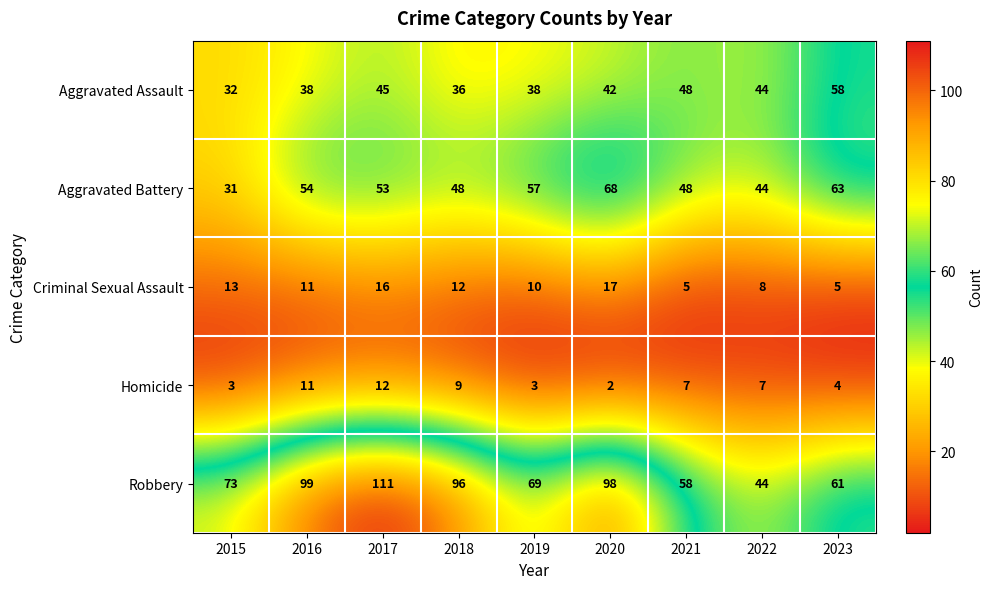

True or false: Aggravated Battery has a value of 82 at 2023.

False